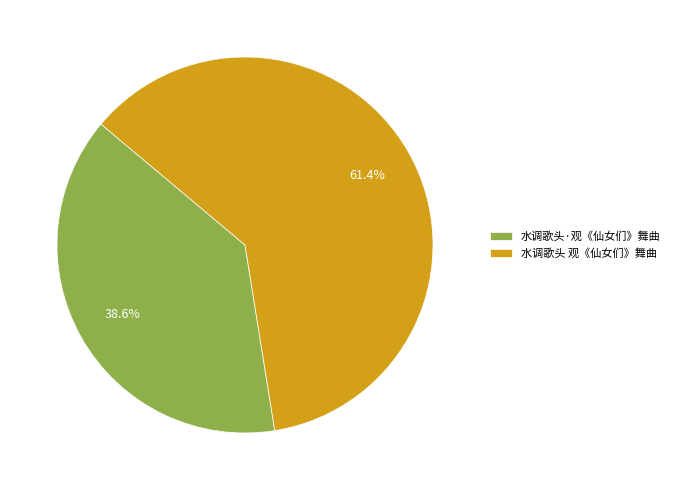

Rank the categories by value from highest to lowest.

水调歌头 观《仙女们》舞曲, 水调歌头·观《仙女们》舞曲